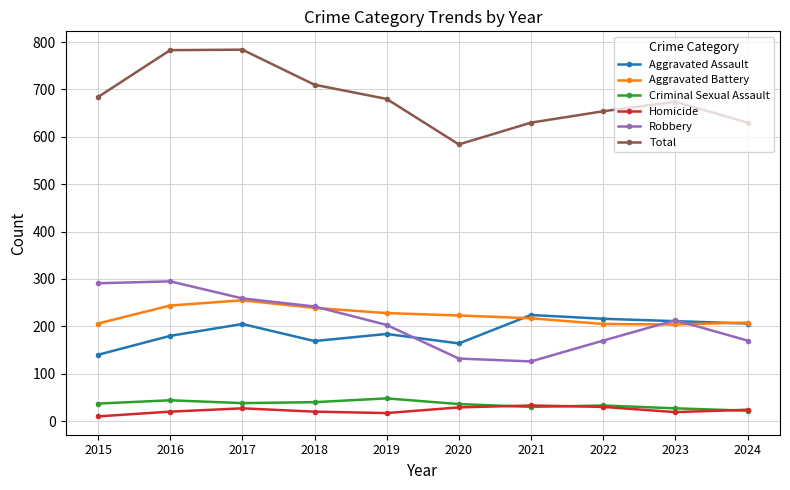

At which category does Total reach its first local valley?

2020